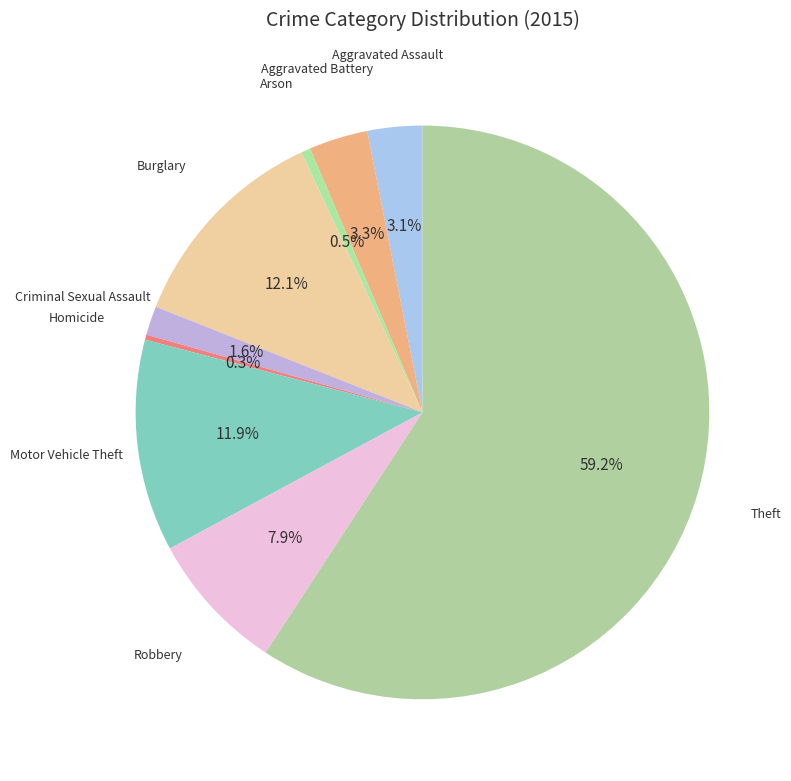

How many slices are in this pie chart?

9